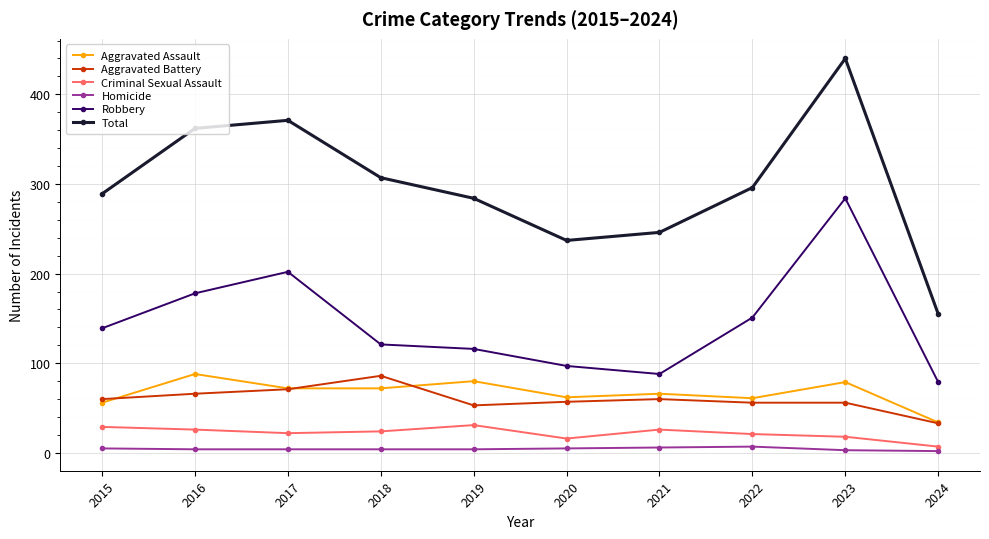

How many data points does each series have?

10